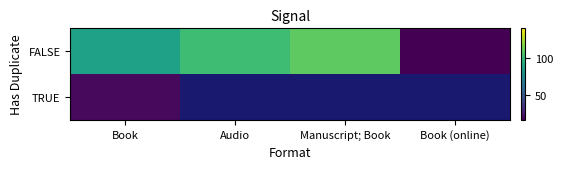

At which label is TRUE closest to 19?

Book